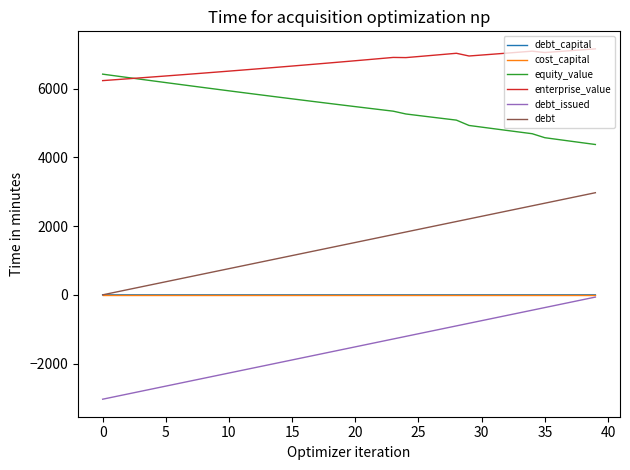

Which series has the largest total across all categories?

enterprise_value